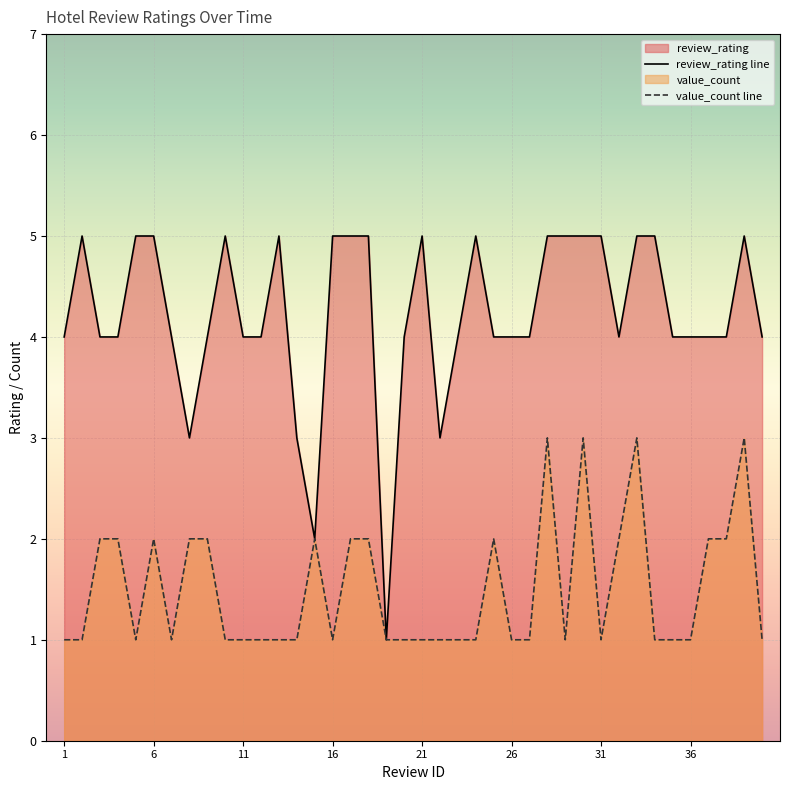

Reading left to right, what are all the values shown in this chart?

review_rating: 4	5	4	4	5	5	4	3	4	5	4	4	5	3	2	5	5	5	1	4	5	3	4	5	4	4	4	5	5	5	5	4	5	5	4	4	4	4	5	4
value_count: 1	1	2	2	1	2	1	2	2	1	1	1	1	1	2	1	2	2	1	1	1	1	1	1	2	1	1	3	1	3	1	2	3	1	1	1	2	2	3	1